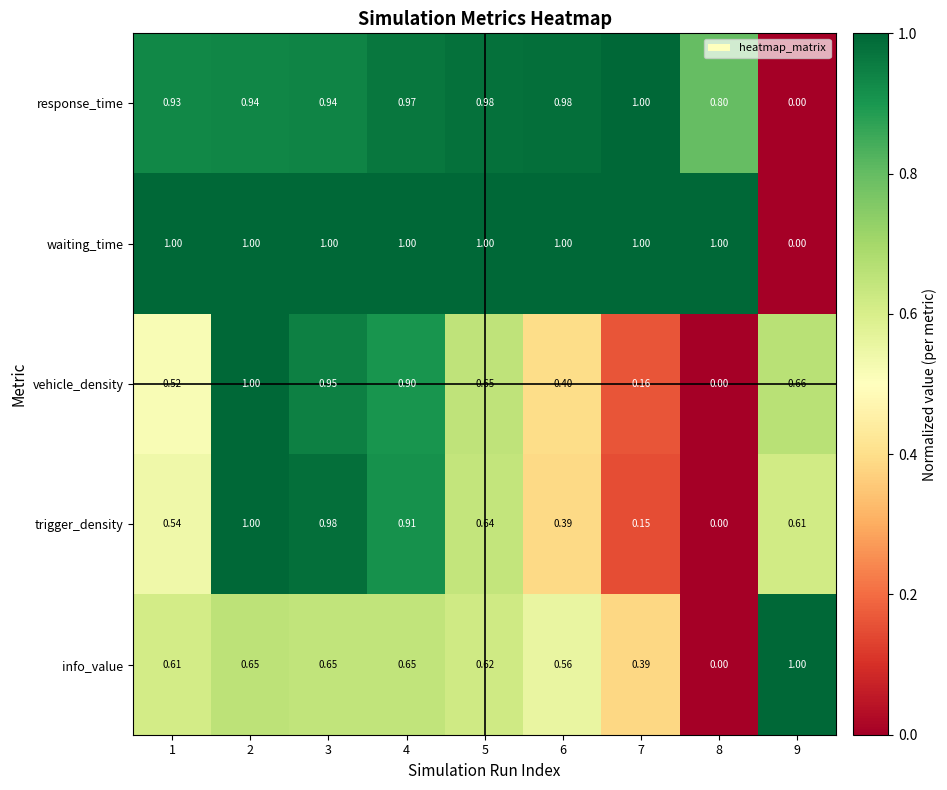

Between 3 and 7, which series saw the biggest shift?

trigger_density